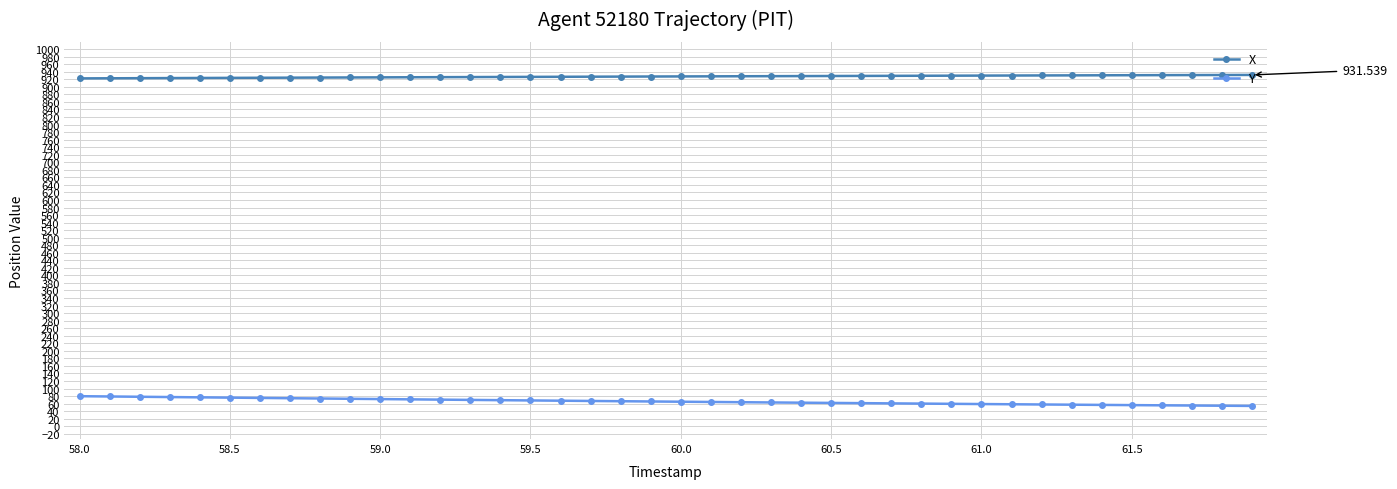

What is the difference between the maximum and minimum values in the X series?

9.2